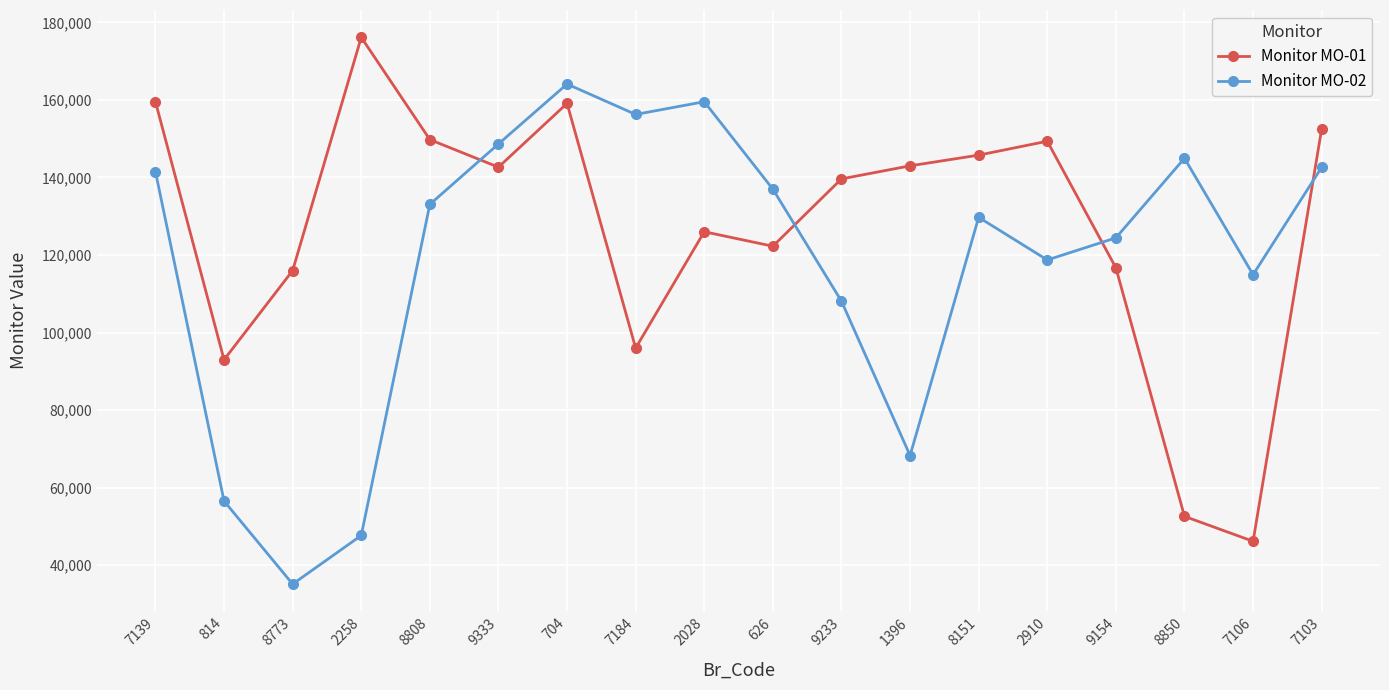

Does the chart have visible grid lines?

Yes